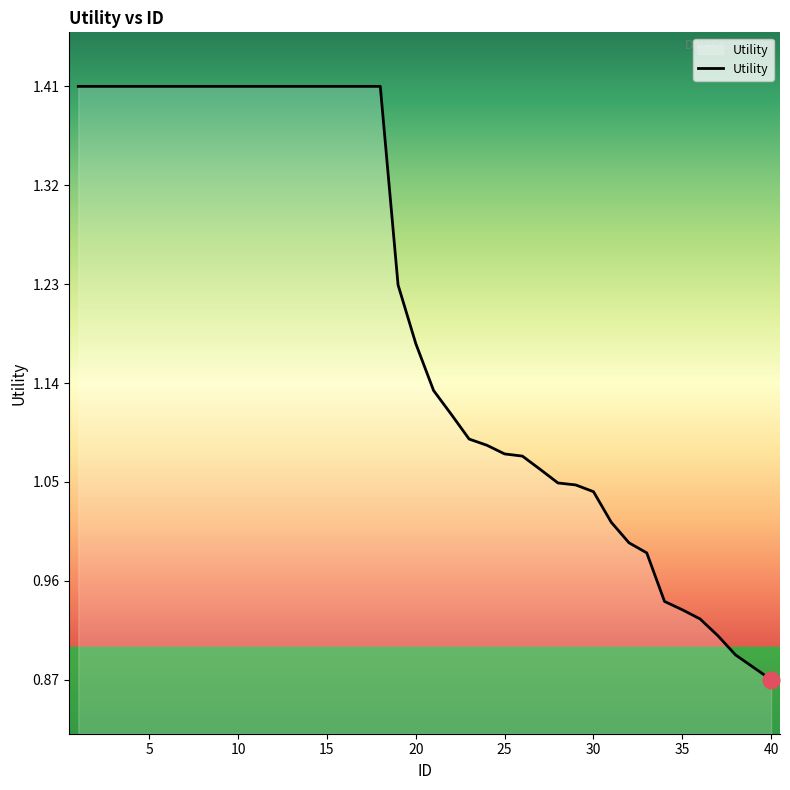

What is the difference between the maximum and minimum values?

0.5